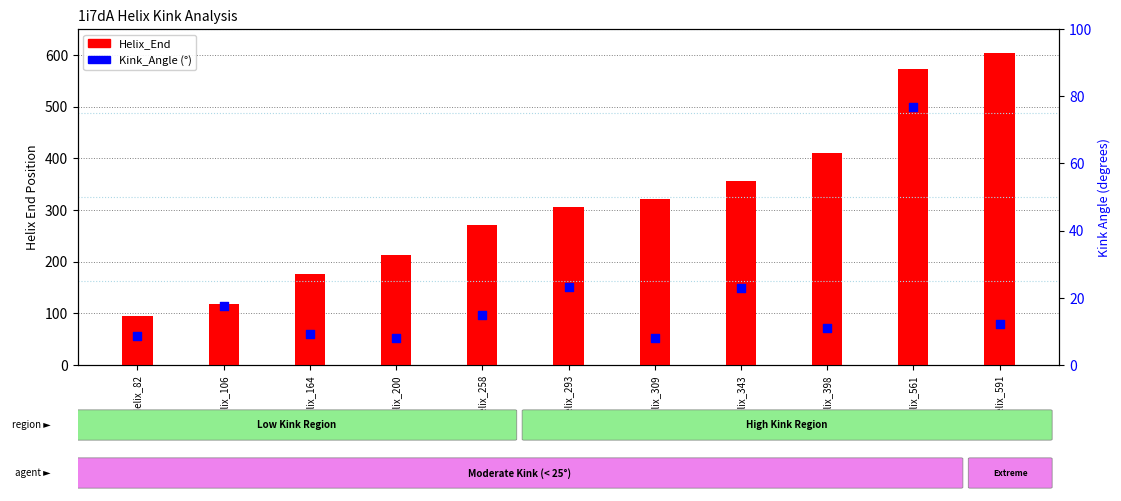

What are all the series names shown in the legend?

Helix_End, Kink_Angle